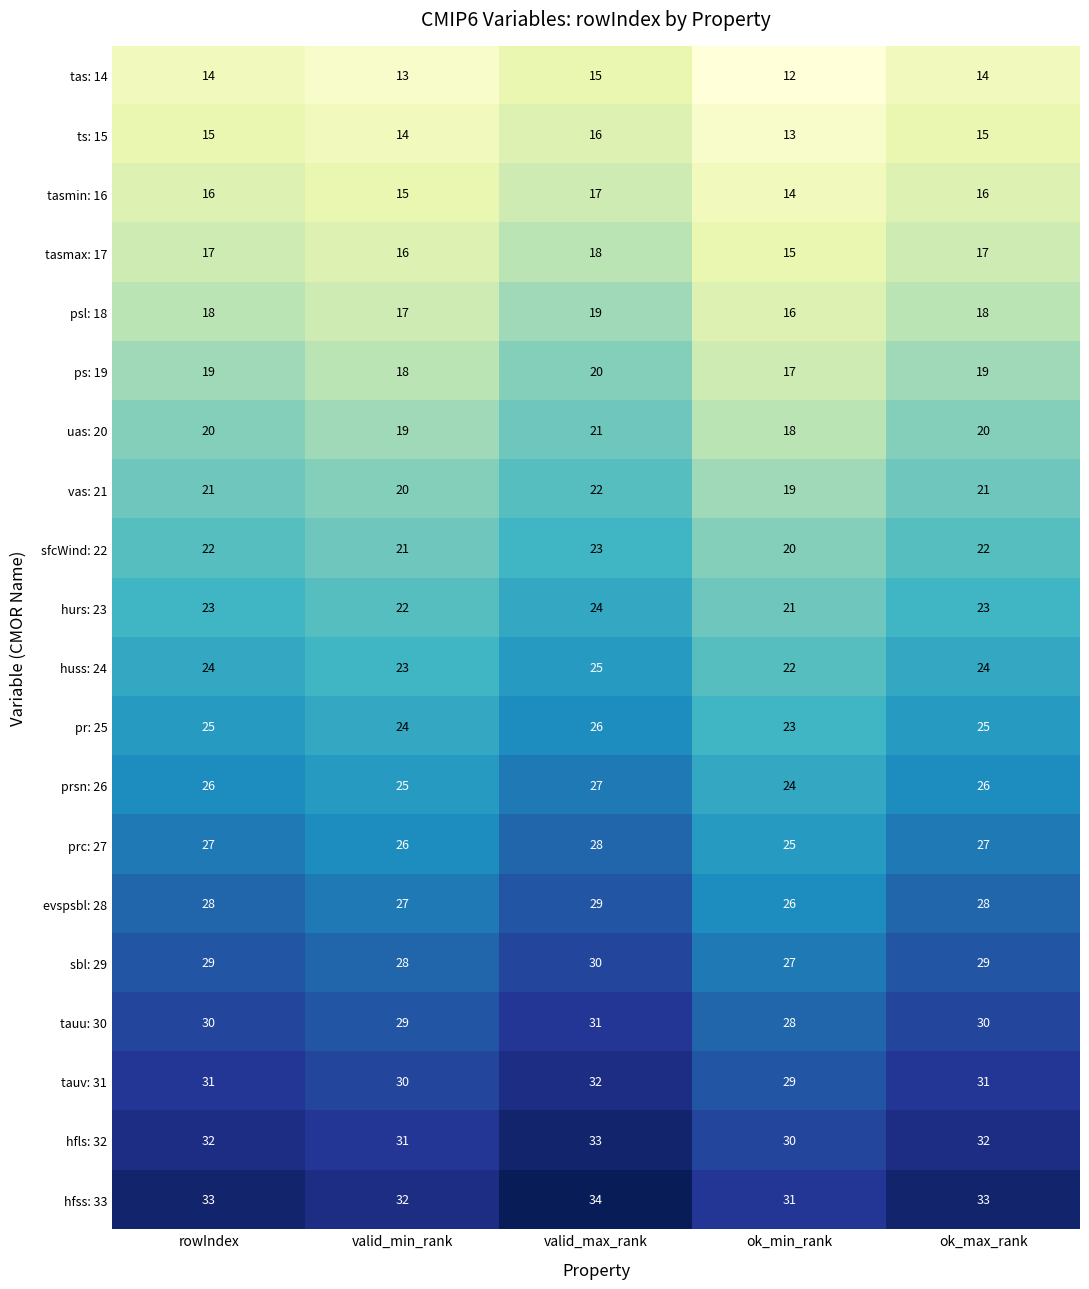

Where is tauu: 30 nearest to the value 29?

valid_min_rank